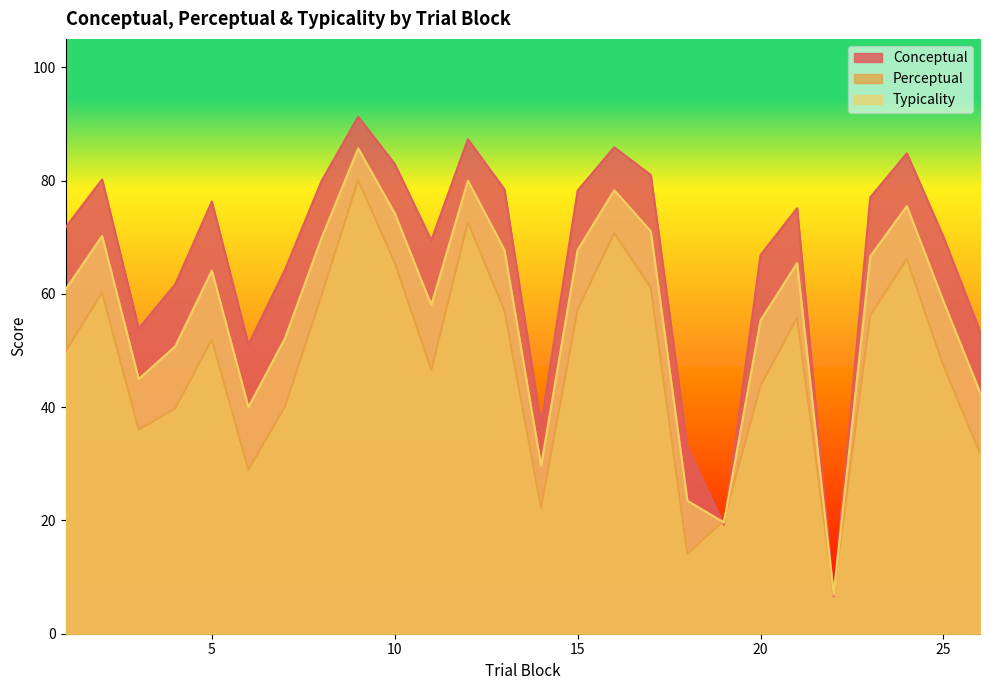

At 25, list the series in order from smallest to largest.

Perceptual, Typicality, Conceptual